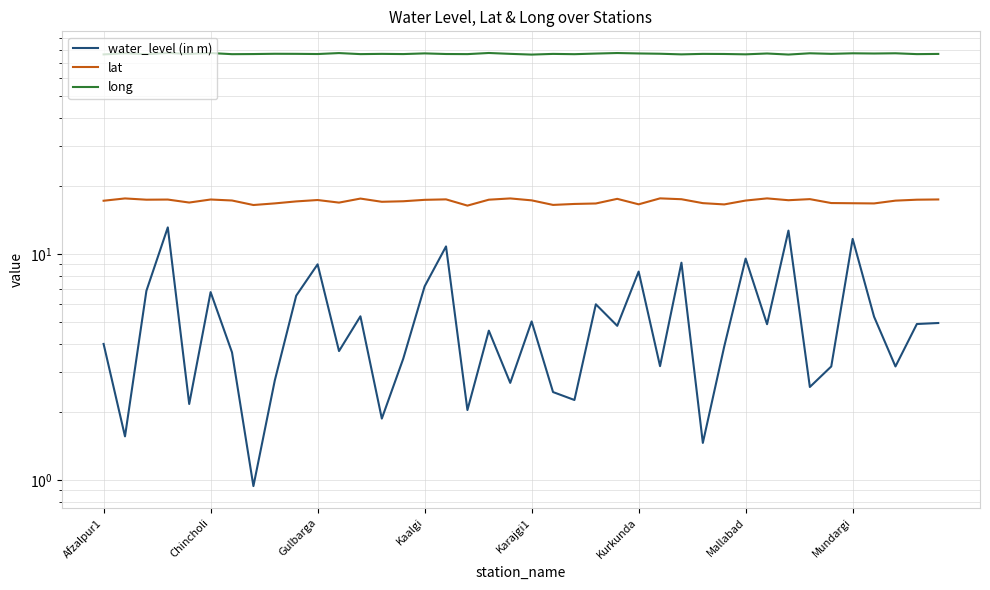

Rank the series by their maximum value, from highest to lowest.

long, lat, water_level (in m)